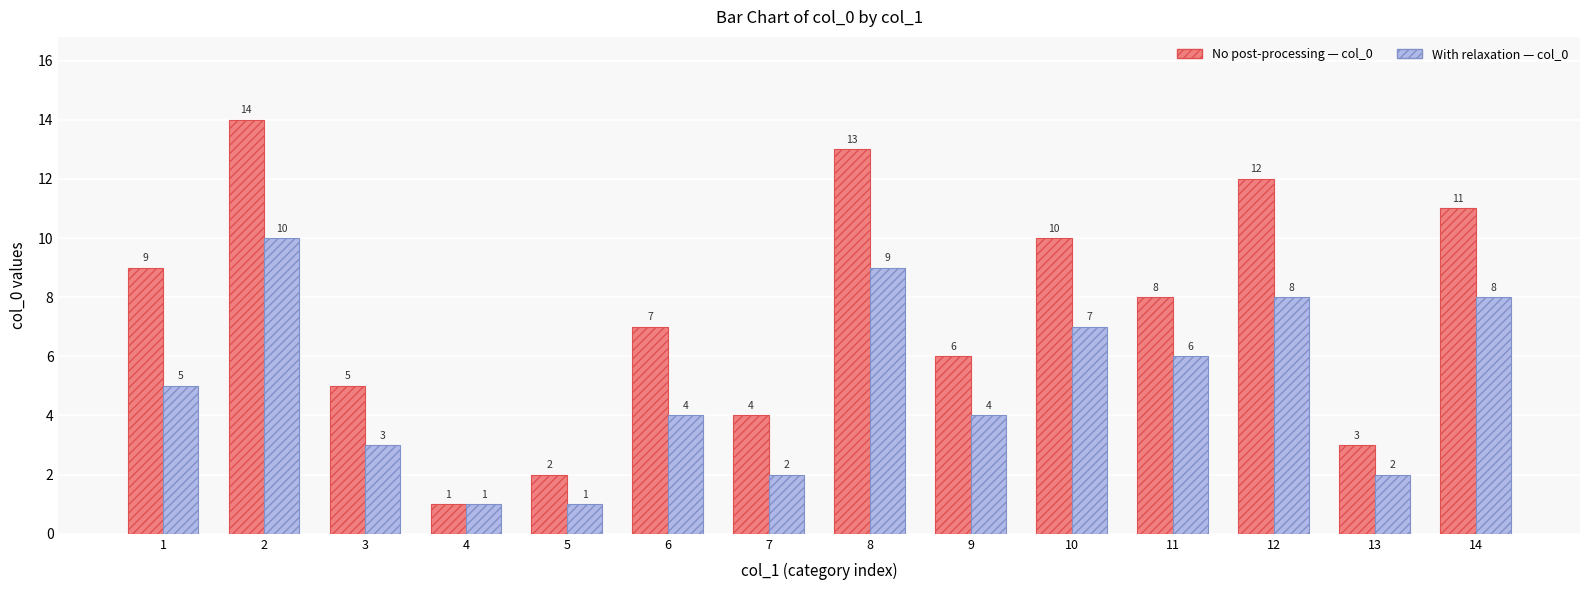

What is the spread (max minus min) of values at 2?

4